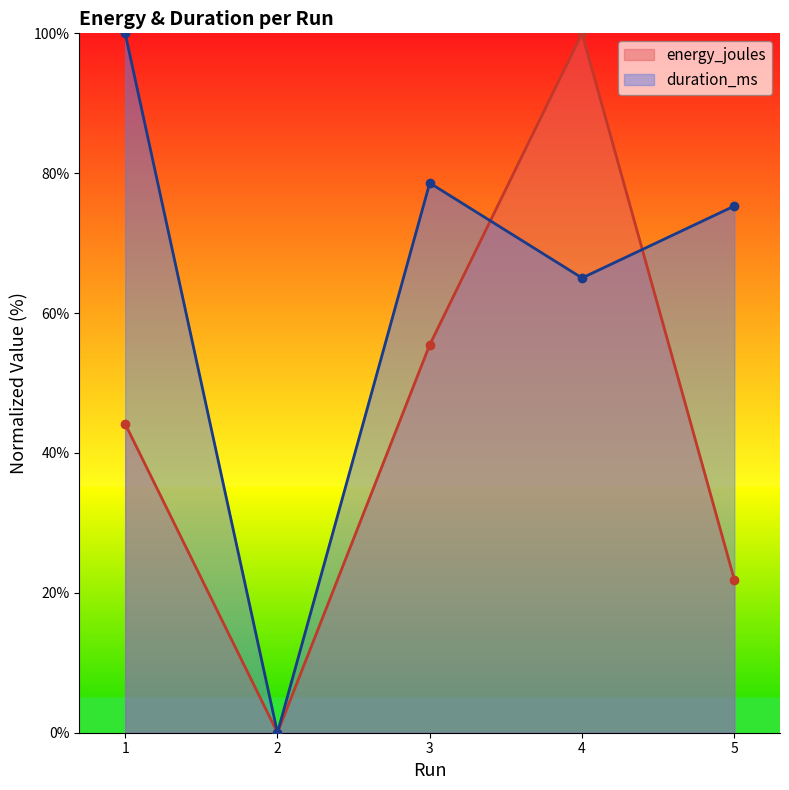

What is the greatest value displayed?

100.0